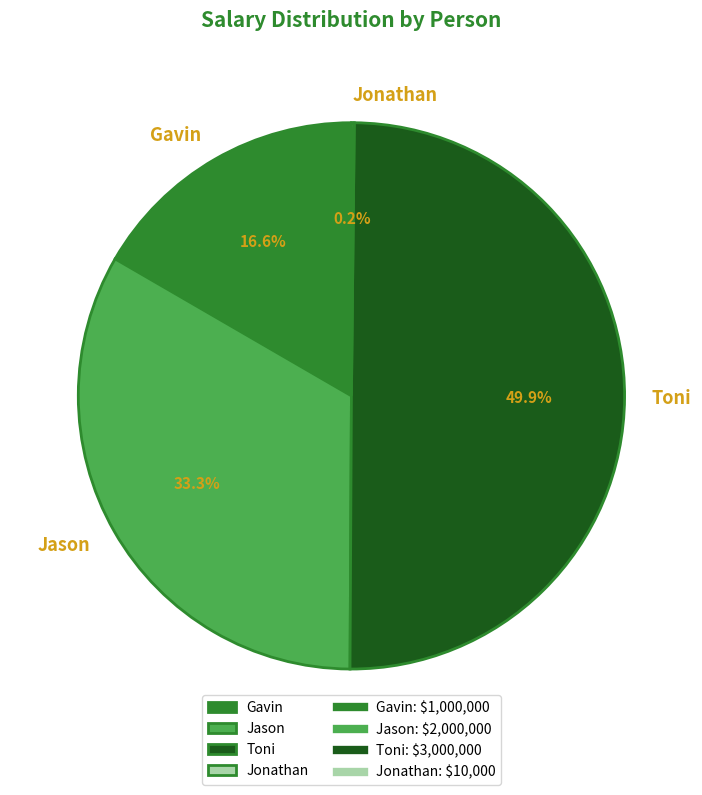

Does Jason account for over 50% of the chart?

No